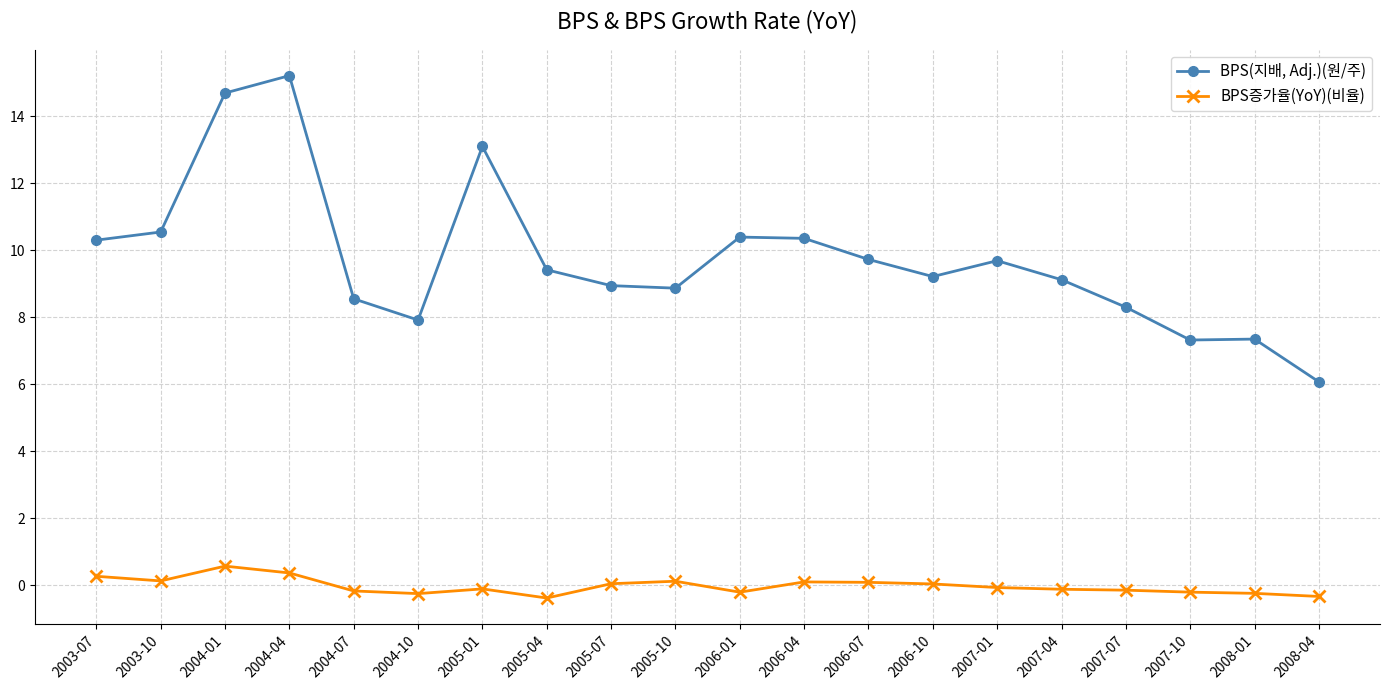

How many data points does each series have?

20